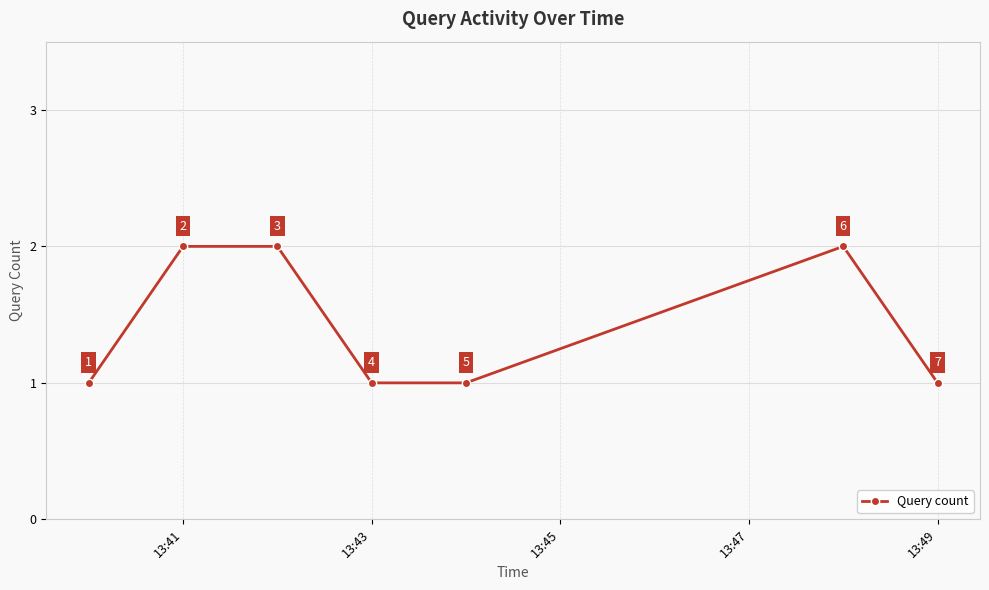

How many values are between 1 and 2?

7